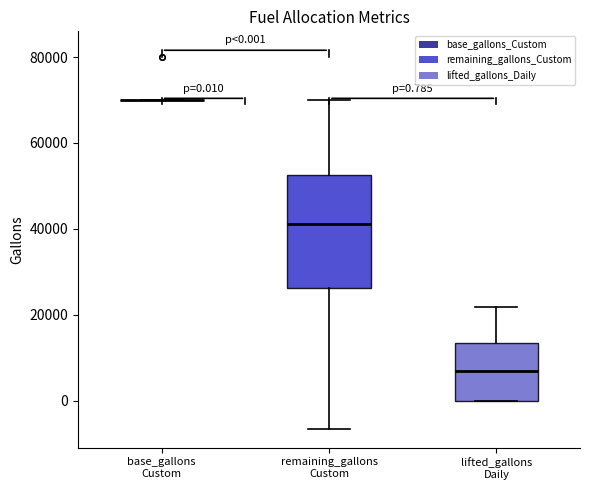

Comparing the boxes themselves (not the whiskers), which one is the tallest?

remaining_gallons Custom